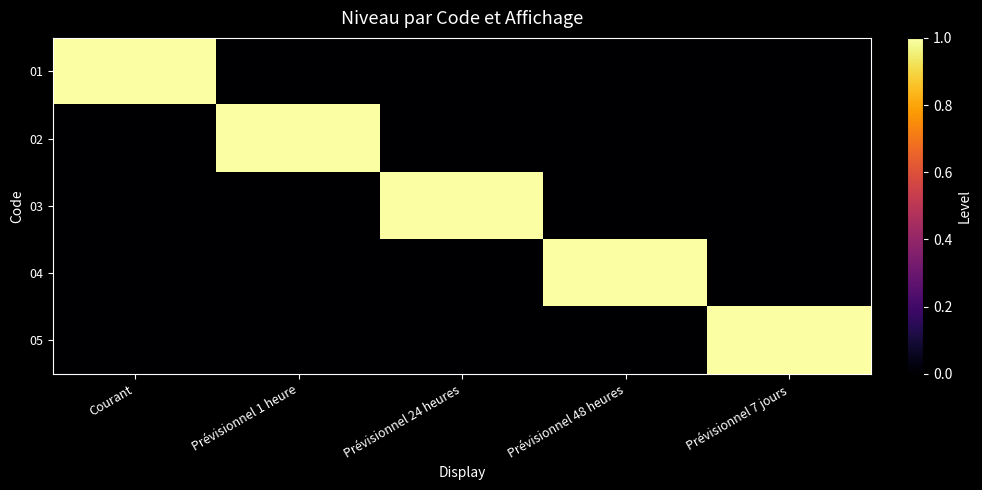

Reading left to right, transcribe all the data shown in this chart.

01: Courant=1	Prévisionnel 1 heure=0	Prévisionnel 24 heures=0	Prévisionnel 48 heures=0	Prévisionnel 7 jours=0
02: Courant=0	Prévisionnel 1 heure=1	Prévisionnel 24 heures=0	Prévisionnel 48 heures=0	Prévisionnel 7 jours=0
03: Courant=0	Prévisionnel 1 heure=0	Prévisionnel 24 heures=1	Prévisionnel 48 heures=0	Prévisionnel 7 jours=0
04: Courant=0	Prévisionnel 1 heure=0	Prévisionnel 24 heures=0	Prévisionnel 48 heures=1	Prévisionnel 7 jours=0
05: Courant=0	Prévisionnel 1 heure=0	Prévisionnel 24 heures=0	Prévisionnel 48 heures=0	Prévisionnel 7 jours=1